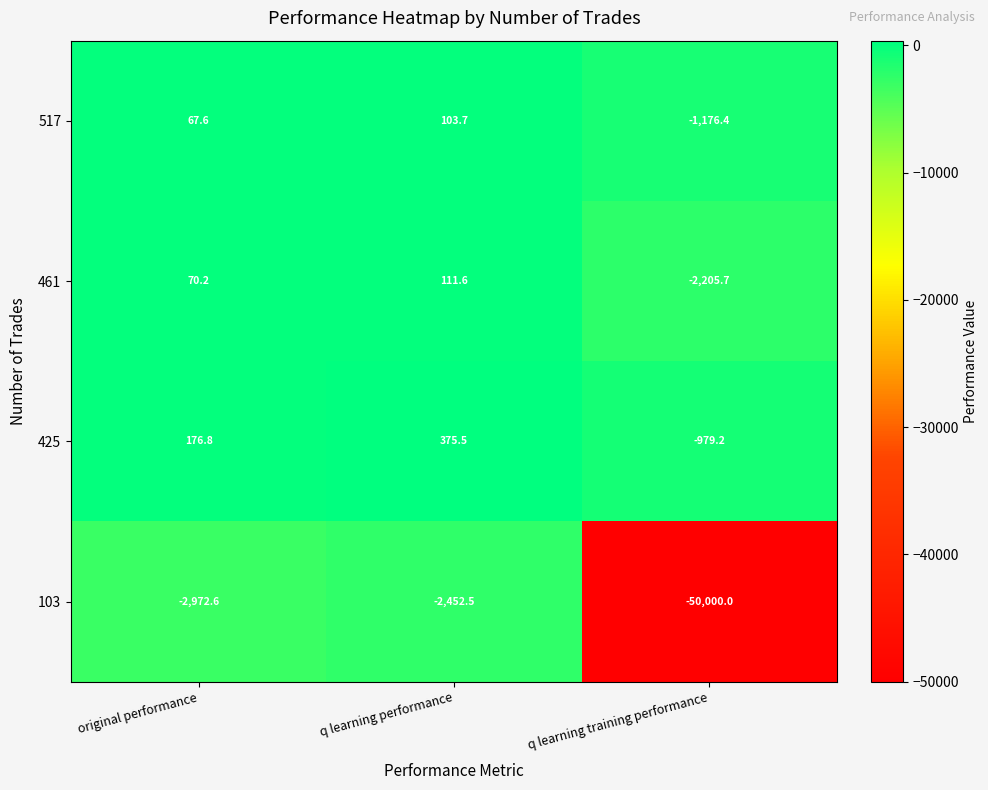

Where does the 103 series first go above -2972?

q learning performance